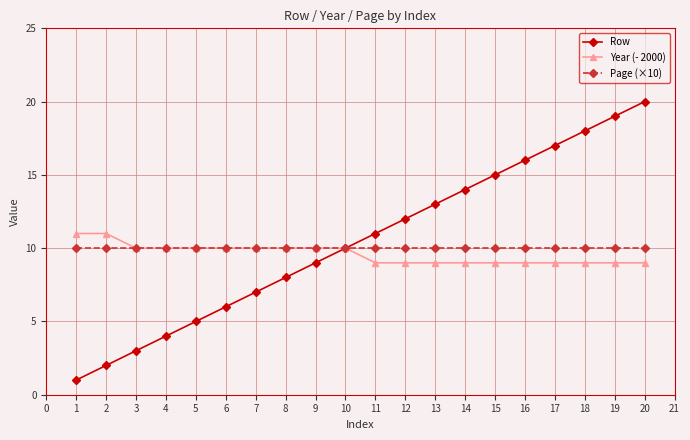

At which category does the chart reach its peak across all series?

20